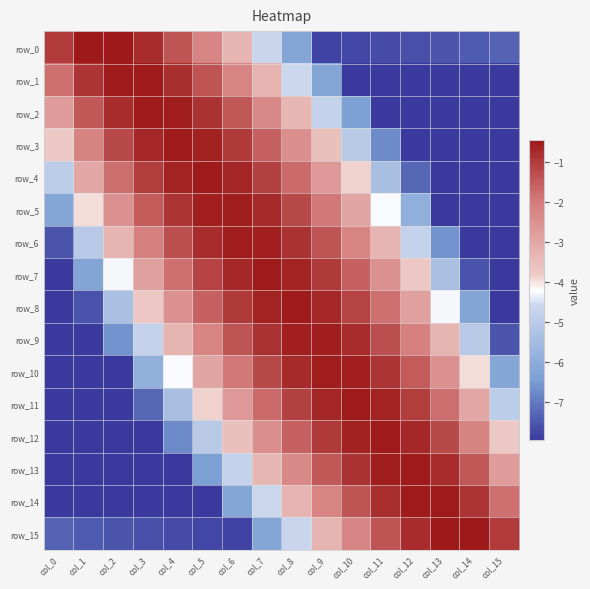

Reading left to right, list all the values displayed in this chart.

row_0: col_0=-1.0	col_1=-0.5	col_2=-0.5	col_3=-0.8	col_4=-1.4	col_5=-2.2	col_6=-3.3	col_7=-4.6	col_8=-6.2	col_9=-7.8	col_10=-7.8	col_11=-7.7	col_12=-7.6	col_13=-7.5	col_14=-7.4	col_15=-7.3
row_1: col_0=-1.8	col_1=-0.9	col_2=-0.5	col_3=-0.5	col_4=-0.8	col_5=-1.4	col_6=-2.2	col_7=-3.3	col_8=-4.6	col_9=-6.2	col_10=-8.0	col_11=-8.0	col_12=-8.0	col_13=-7.9	col_14=-7.9	col_15=-7.9
row_2: col_0=-2.8	col_1=-1.5	col_2=-0.8	col_3=-0.5	col_4=-0.5	col_5=-0.9	col_6=-1.5	col_7=-2.3	col_8=-3.4	col_9=-4.7	col_10=-6.4	col_11=-8.0	col_12=-8.0	col_13=-8.0	col_14=-8.0	col_15=-8.0
row_3: col_0=-3.8	col_1=-2.2	col_2=-1.2	col_3=-0.7	col_4=-0.5	col_5=-0.6	col_6=-1.0	col_7=-1.6	col_8=-2.5	col_9=-3.6	col_10=-5.0	col_11=-6.7	col_12=-8.0	col_13=-8.0	col_14=-8.0	col_15=-8.0
row_4: col_0=-4.9	col_1=-3.0	col_2=-1.8	col_3=-1.0	col_4=-0.6	col_5=-0.5	col_6=-0.7	col_7=-1.1	col_8=-1.7	col_9=-2.7	col_10=-3.9	col_11=-5.4	col_12=-7.3	col_13=-8.0	col_14=-8.0	col_15=-8.0
row_5: col_0=-6.2	col_1=-4.0	col_2=-2.5	col_3=-1.5	col_4=-0.9	col_5=-0.6	col_6=-0.5	col_7=-0.7	col_8=-1.2	col_9=-1.9	col_10=-3.0	col_11=-4.3	col_12=-5.9	col_13=-8.0	col_14=-8.0	col_15=-8.0
row_6: col_0=-7.5	col_1=-5.0	col_2=-3.3	col_3=-2.1	col_4=-1.3	col_5=-0.8	col_6=-0.5	col_7=-0.6	col_8=-0.8	col_9=-1.4	col_10=-2.2	col_11=-3.3	col_12=-4.8	col_13=-6.6	col_14=-8.0	col_15=-8.0
row_7: col_0=-8.0	col_1=-6.2	col_2=-4.3	col_3=-2.9	col_4=-1.8	col_5=-1.1	col_6=-0.7	col_7=-0.5	col_8=-0.6	col_9=-1.0	col_10=-1.6	col_11=-2.5	col_12=-3.7	col_13=-5.4	col_14=-7.5	col_15=-8.0
row_8: col_0=-8.0	col_1=-7.5	col_2=-5.4	col_3=-3.7	col_4=-2.5	col_5=-1.6	col_6=-1.0	col_7=-0.6	col_8=-0.5	col_9=-0.7	col_10=-1.1	col_11=-1.8	col_12=-2.9	col_13=-4.3	col_14=-6.2	col_15=-8.0
row_9: col_0=-8.0	col_1=-8.0	col_2=-6.6	col_3=-4.8	col_4=-3.3	col_5=-2.2	col_6=-1.4	col_7=-0.8	col_8=-0.6	col_9=-0.5	col_10=-0.8	col_11=-1.3	col_12=-2.1	col_13=-3.3	col_14=-5.0	col_15=-7.5
row_10: col_0=-8.0	col_1=-8.0	col_2=-8.0	col_3=-5.9	col_4=-4.3	col_5=-3.0	col_6=-1.9	col_7=-1.2	col_8=-0.7	col_9=-0.5	col_10=-0.6	col_11=-0.9	col_12=-1.5	col_13=-2.5	col_14=-4.0	col_15=-6.2
row_11: col_0=-8.0	col_1=-8.0	col_2=-8.0	col_3=-7.3	col_4=-5.4	col_5=-3.9	col_6=-2.7	col_7=-1.7	col_8=-1.1	col_9=-0.7	col_10=-0.5	col_11=-0.6	col_12=-1.0	col_13=-1.8	col_14=-3.0	col_15=-4.9
row_12: col_0=-8.0	col_1=-8.0	col_2=-8.0	col_3=-8.0	col_4=-6.7	col_5=-5.0	col_6=-3.6	col_7=-2.5	col_8=-1.6	col_9=-1.0	col_10=-0.6	col_11=-0.5	col_12=-0.7	col_13=-1.2	col_14=-2.2	col_15=-3.8
row_13: col_0=-8.0	col_1=-8.0	col_2=-8.0	col_3=-8.0	col_4=-8.0	col_5=-6.4	col_6=-4.7	col_7=-3.4	col_8=-2.3	col_9=-1.5	col_10=-0.9	col_11=-0.5	col_12=-0.5	col_13=-0.8	col_14=-1.5	col_15=-2.8
row_14: col_0=-7.9	col_1=-7.9	col_2=-7.9	col_3=-8.0	col_4=-8.0	col_5=-8.0	col_6=-6.2	col_7=-4.6	col_8=-3.3	col_9=-2.2	col_10=-1.4	col_11=-0.8	col_12=-0.5	col_13=-0.5	col_14=-0.9	col_15=-1.8
row_15: col_0=-7.3	col_1=-7.4	col_2=-7.5	col_3=-7.6	col_4=-7.7	col_5=-7.8	col_6=-7.8	col_7=-6.2	col_8=-4.6	col_9=-3.3	col_10=-2.2	col_11=-1.4	col_12=-0.8	col_13=-0.5	col_14=-0.5	col_15=-1.0